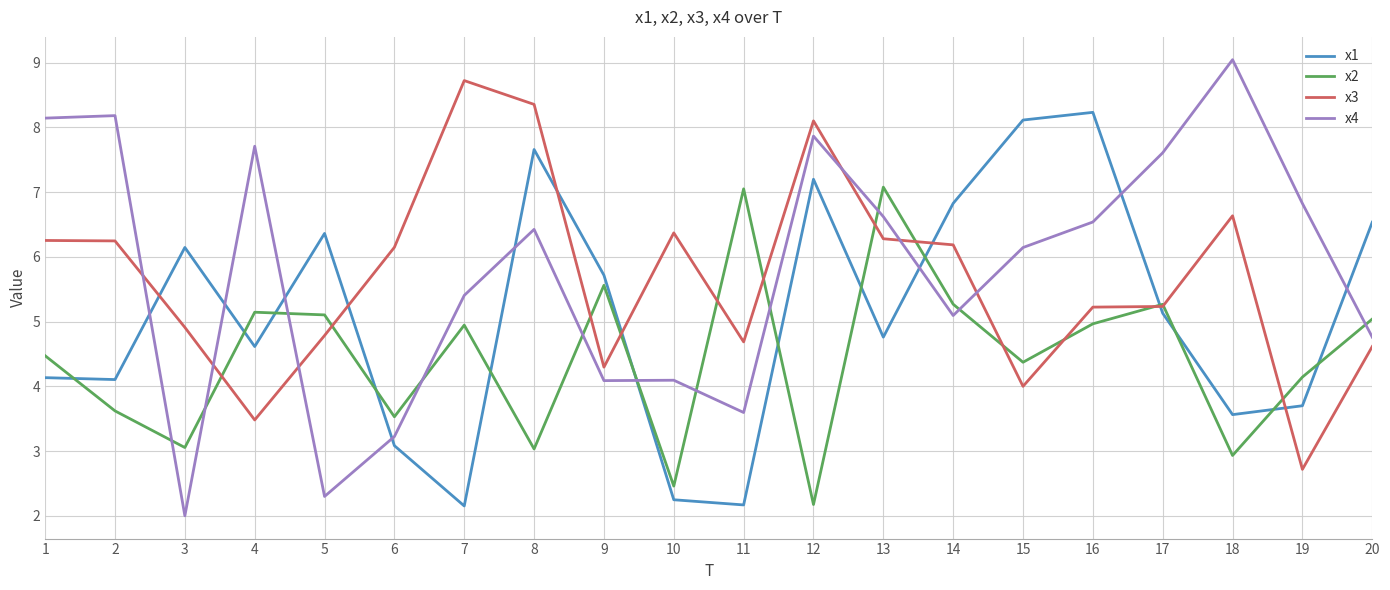

After their last crossing, which series has the higher values: x3 or x1?

x1